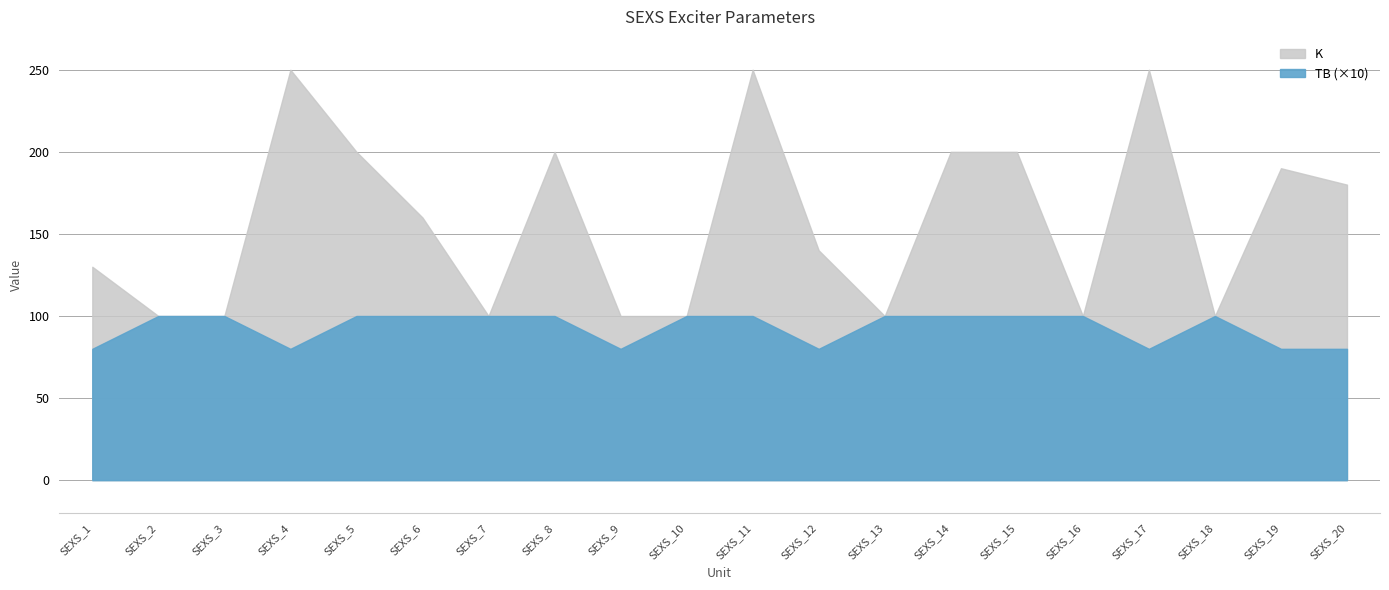

What is the sum of the TB values at SEXS_3 and SEXS_1?

18